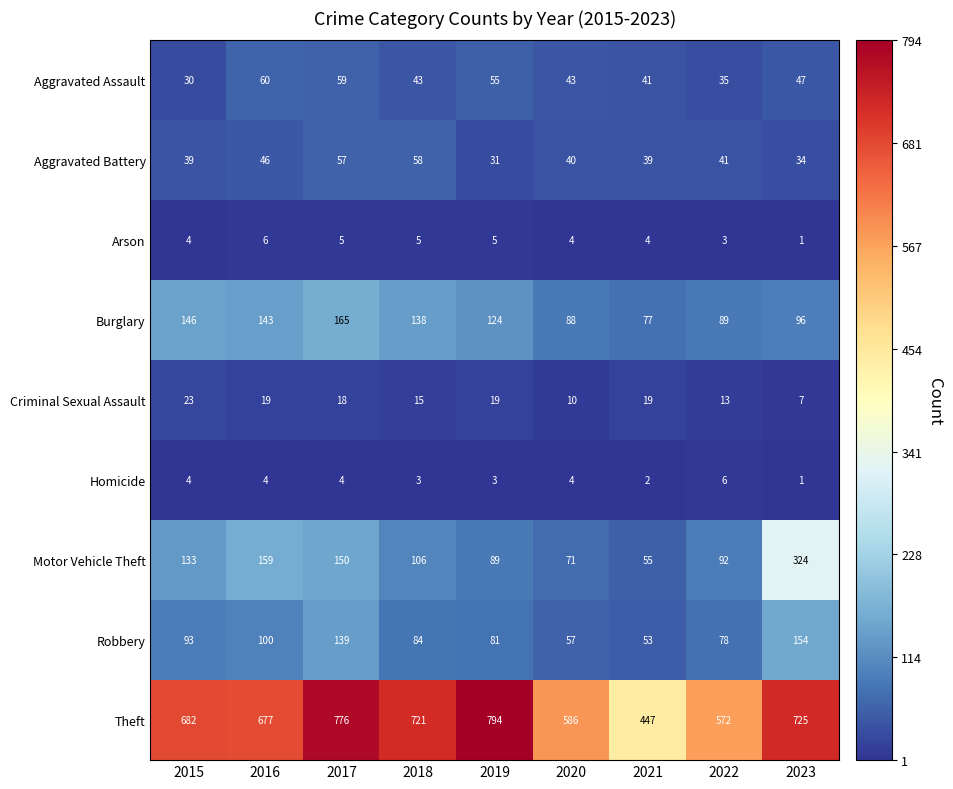

Rank the categories by Motor Vehicle Theft value from lowest to highest.

2021, 2020, 2019, 2022, 2018, 2015, 2017, 2016, 2023